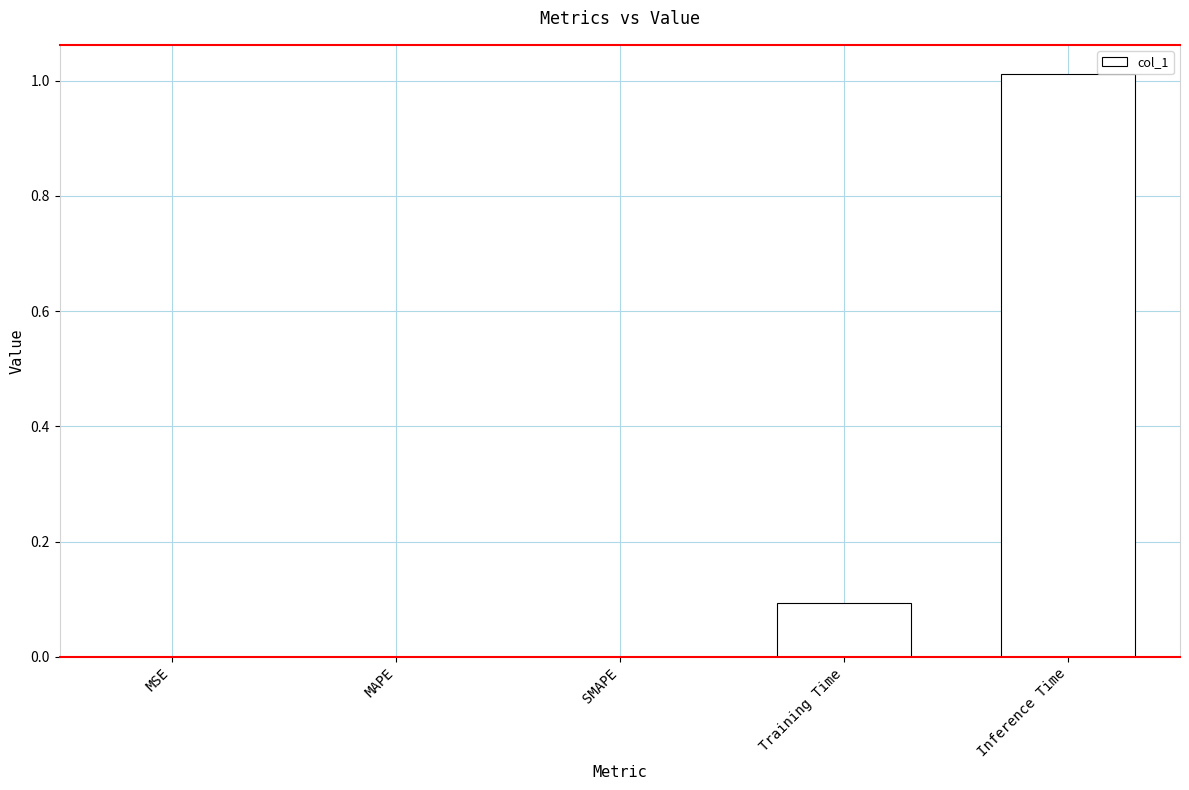

What is the sum of all values?

1.1